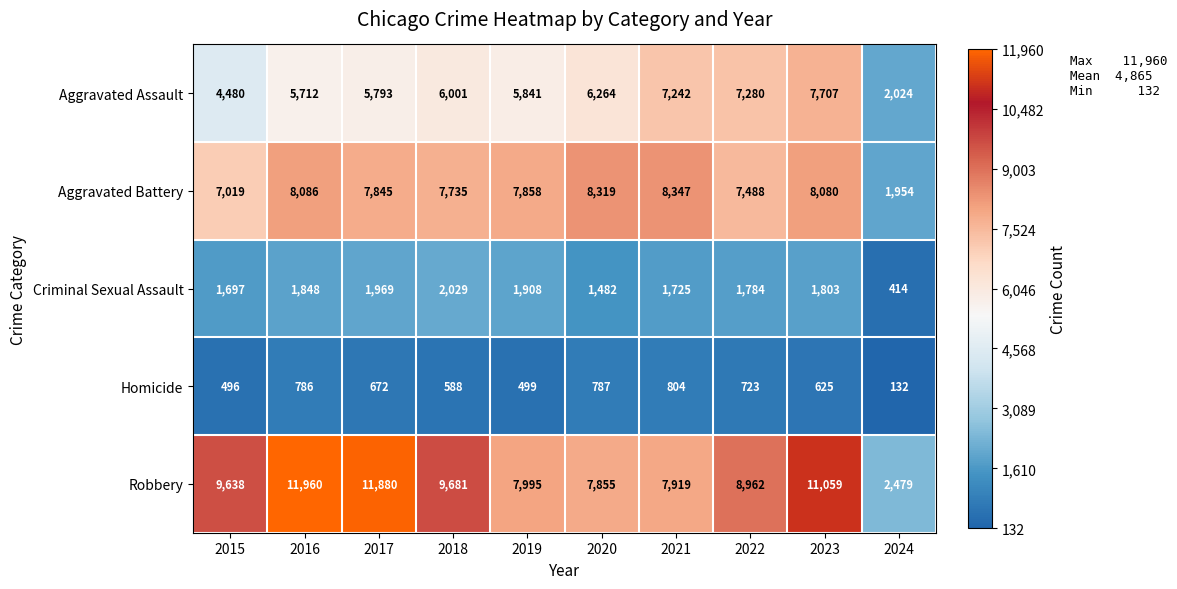

The value of Criminal Sexual Assault at 2024 is 414. True or false?

True